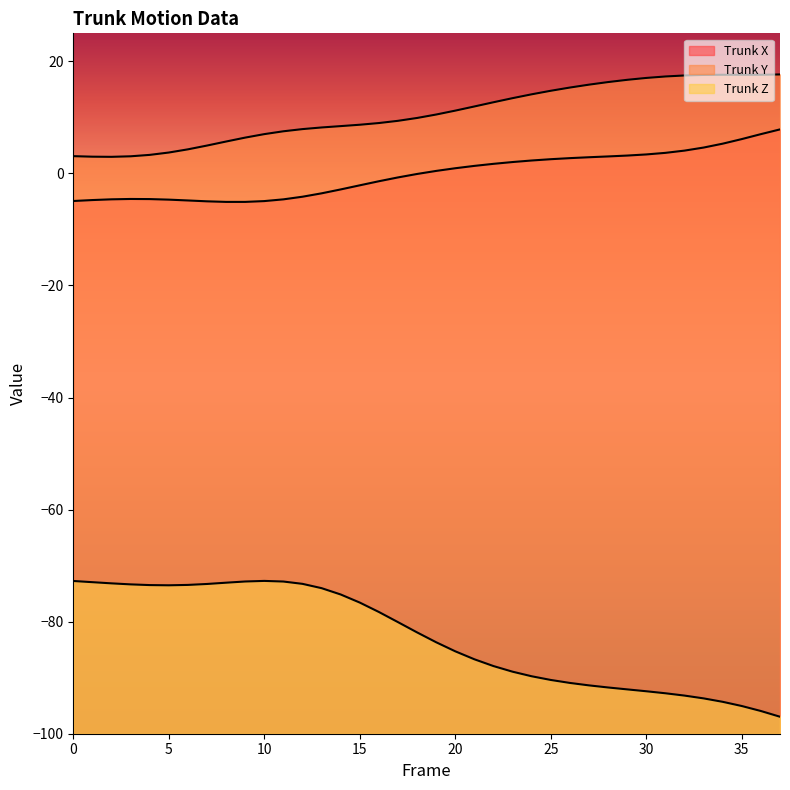

How many data points in Trunk X are less than 0?

19